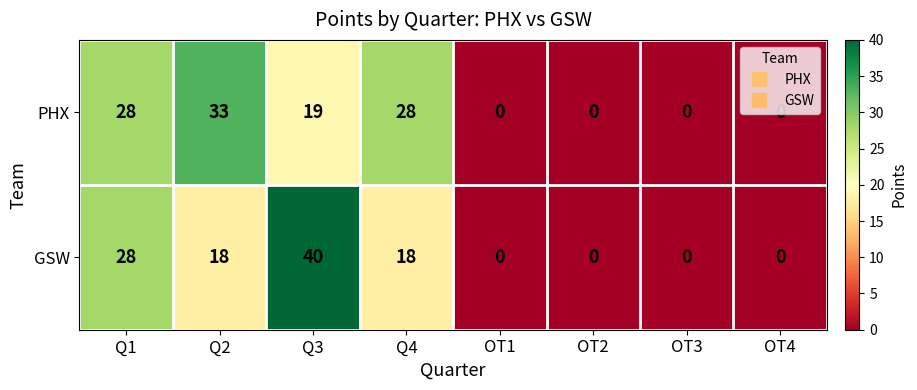

True or false: GSW has a value of 28 at Q1.

True